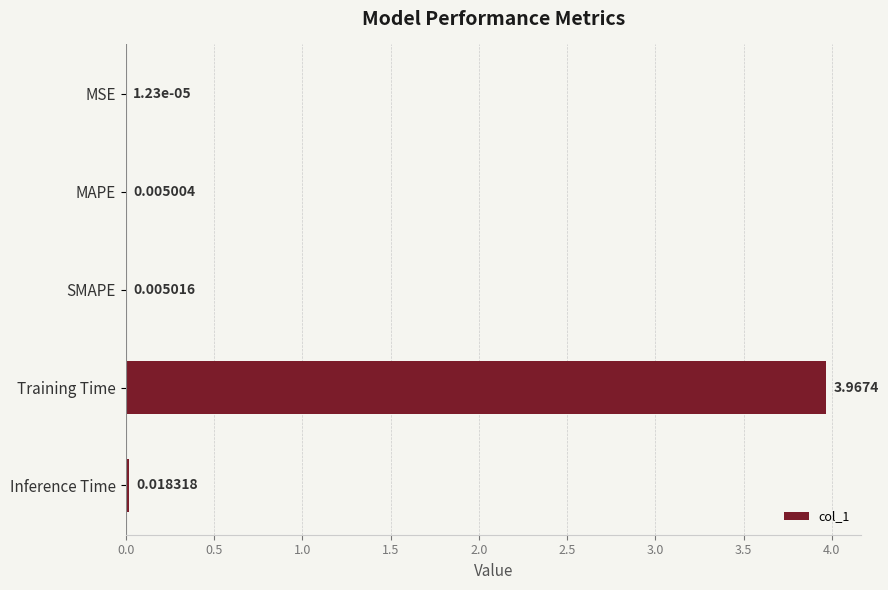

Which label corresponds to the largest value in the chart?

Training Time